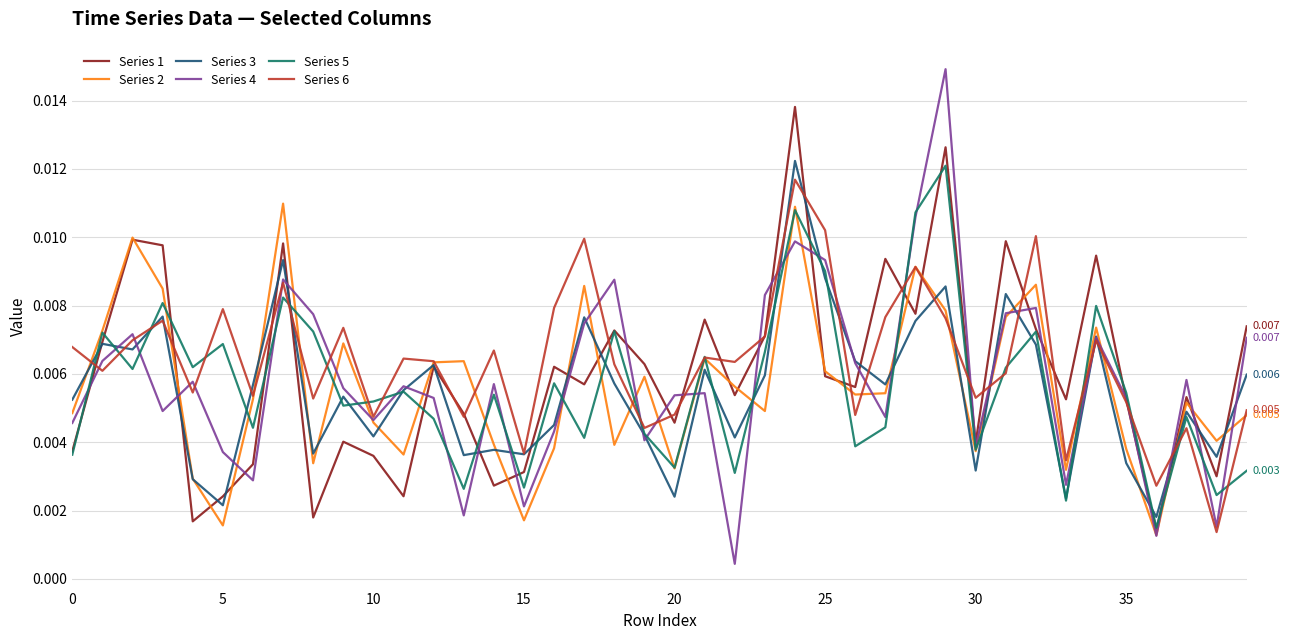

Does the chart display data point markers on the line(s)?

No